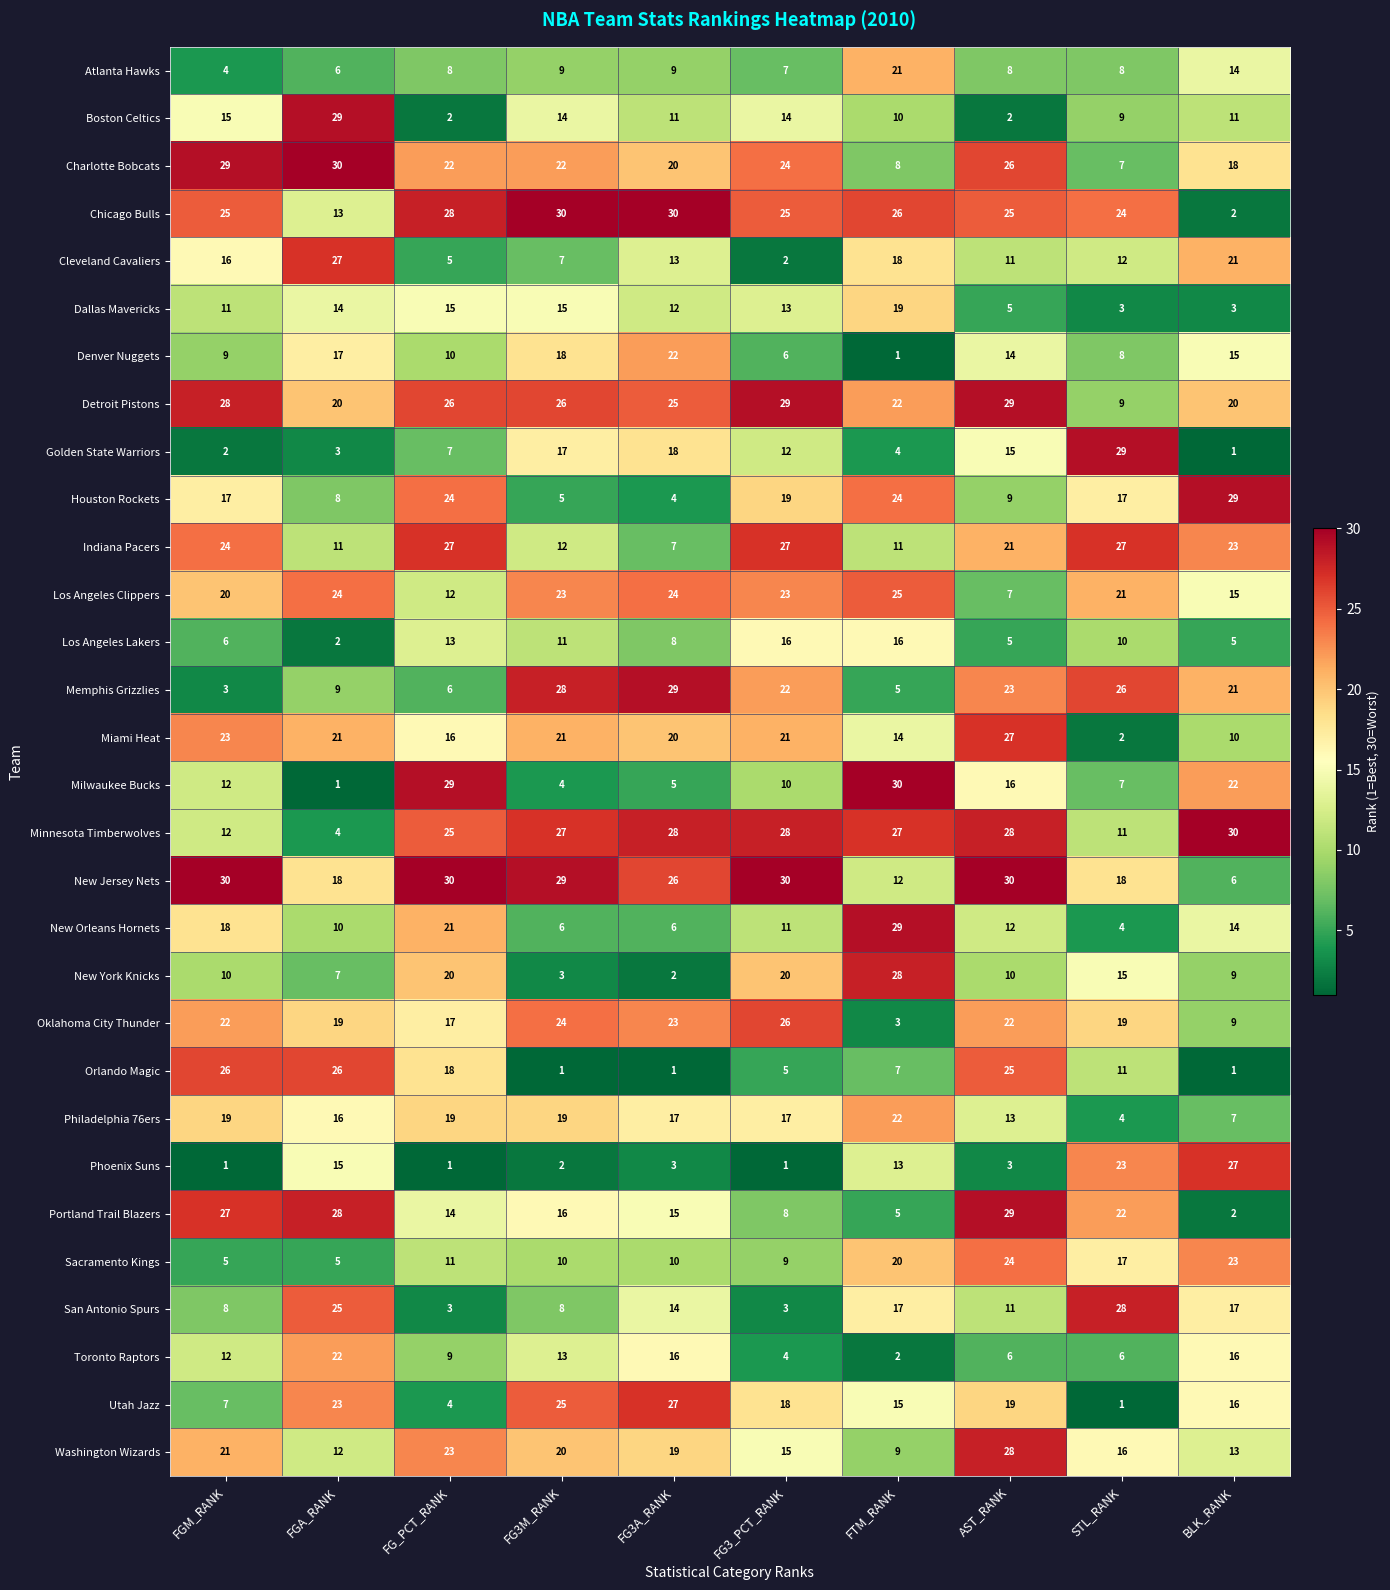

How many data points in Memphis Grizzlies are less than 22?

5